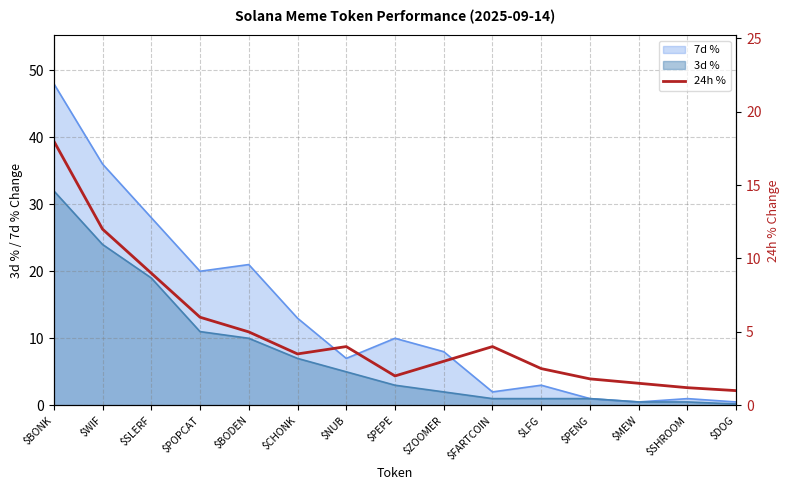

What is the difference between the maximum and minimum values?

17.0